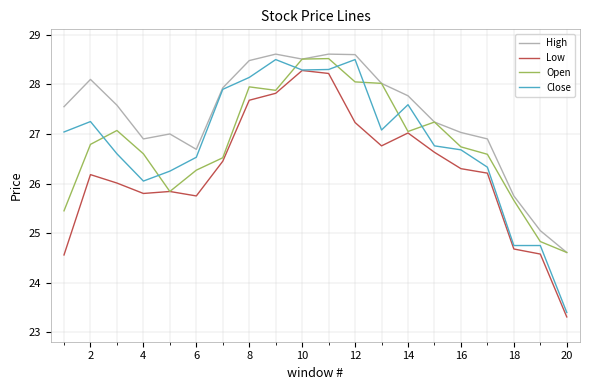

Which series has the widest spread of values?

Close